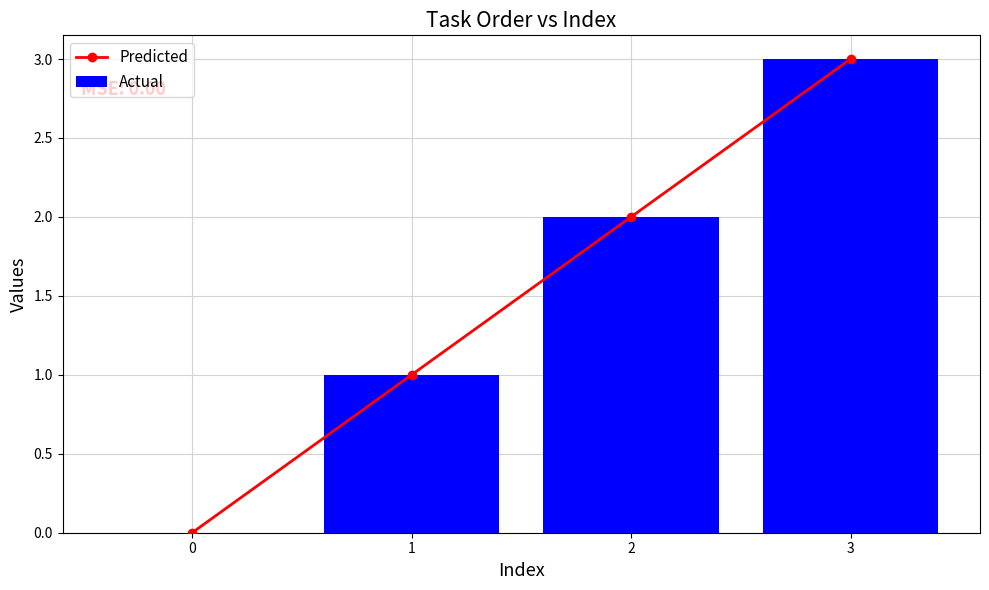

Which series has the largest total across all categories?

Predicted